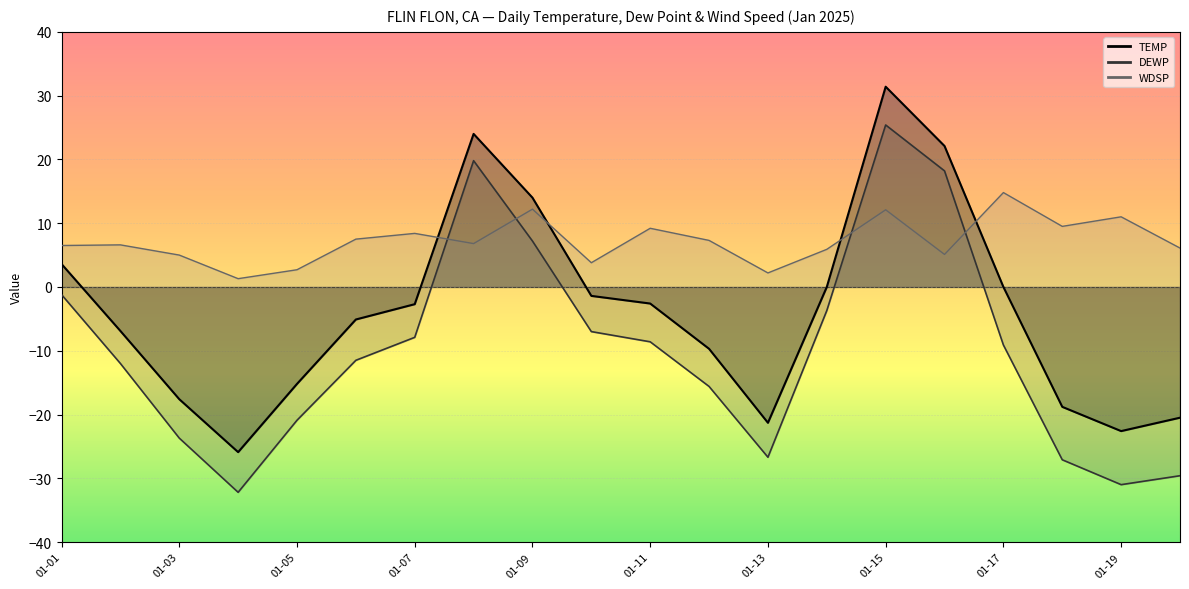

The value of WDSP at 01-17 is 19.3. True or false?

False